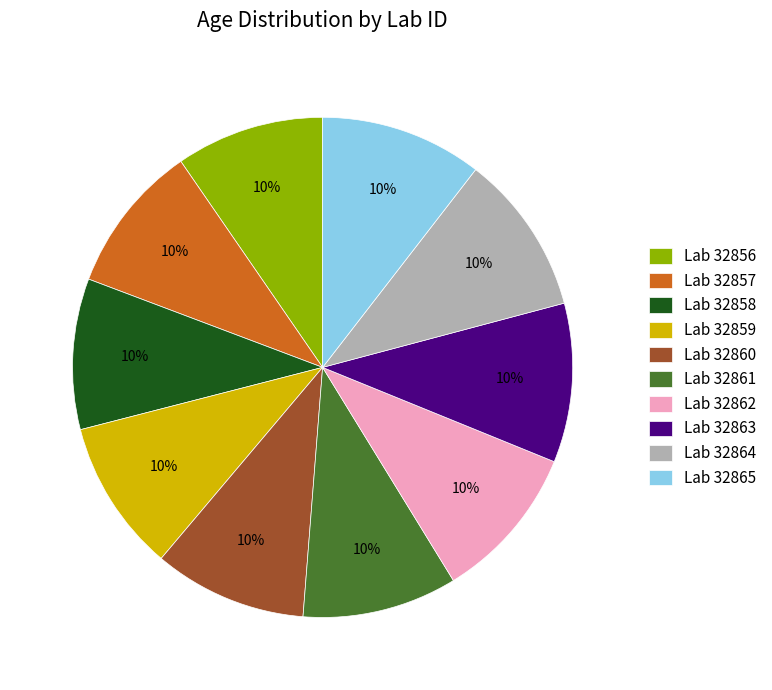

True or false: Lab 32861 accounts for 10% of the total.

True